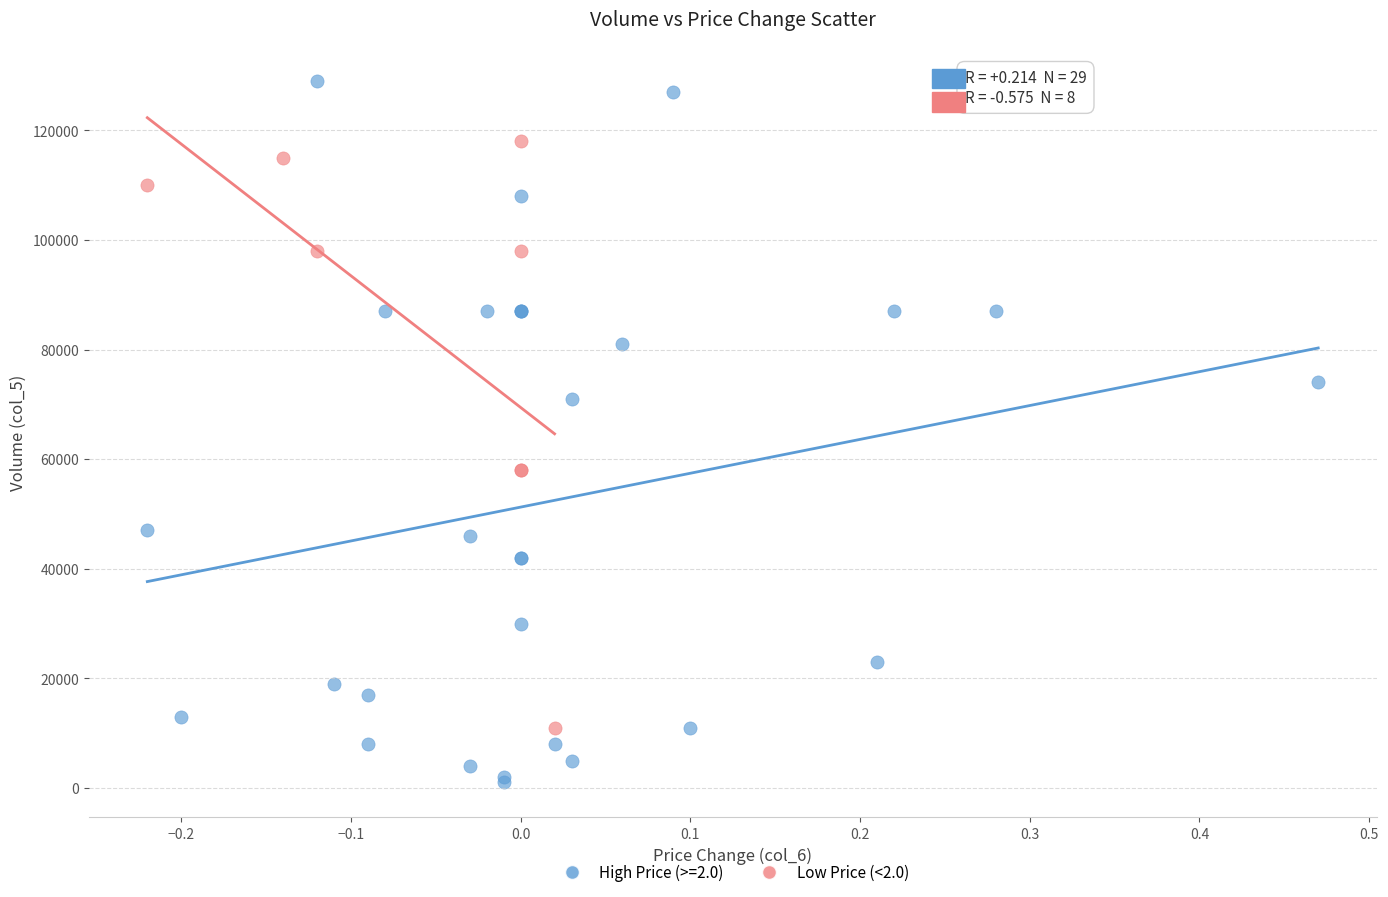

Which series reaches the minimum Y coordinate?

High Price (>=2.0)